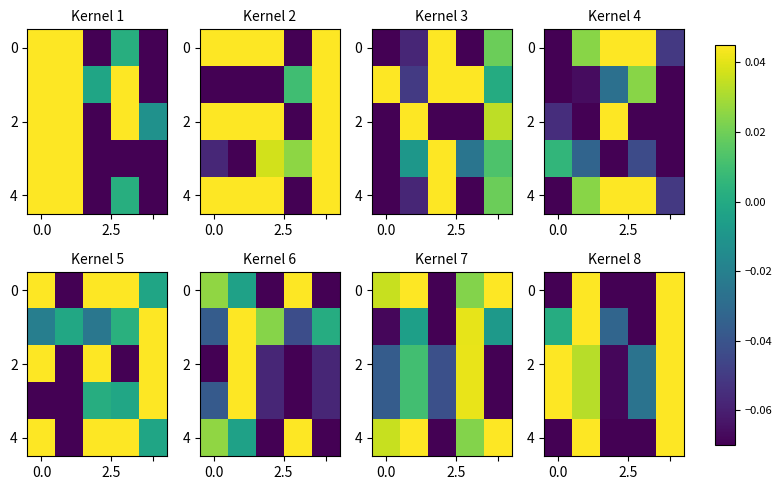

At how many categories does at least one series exceed 0?

3